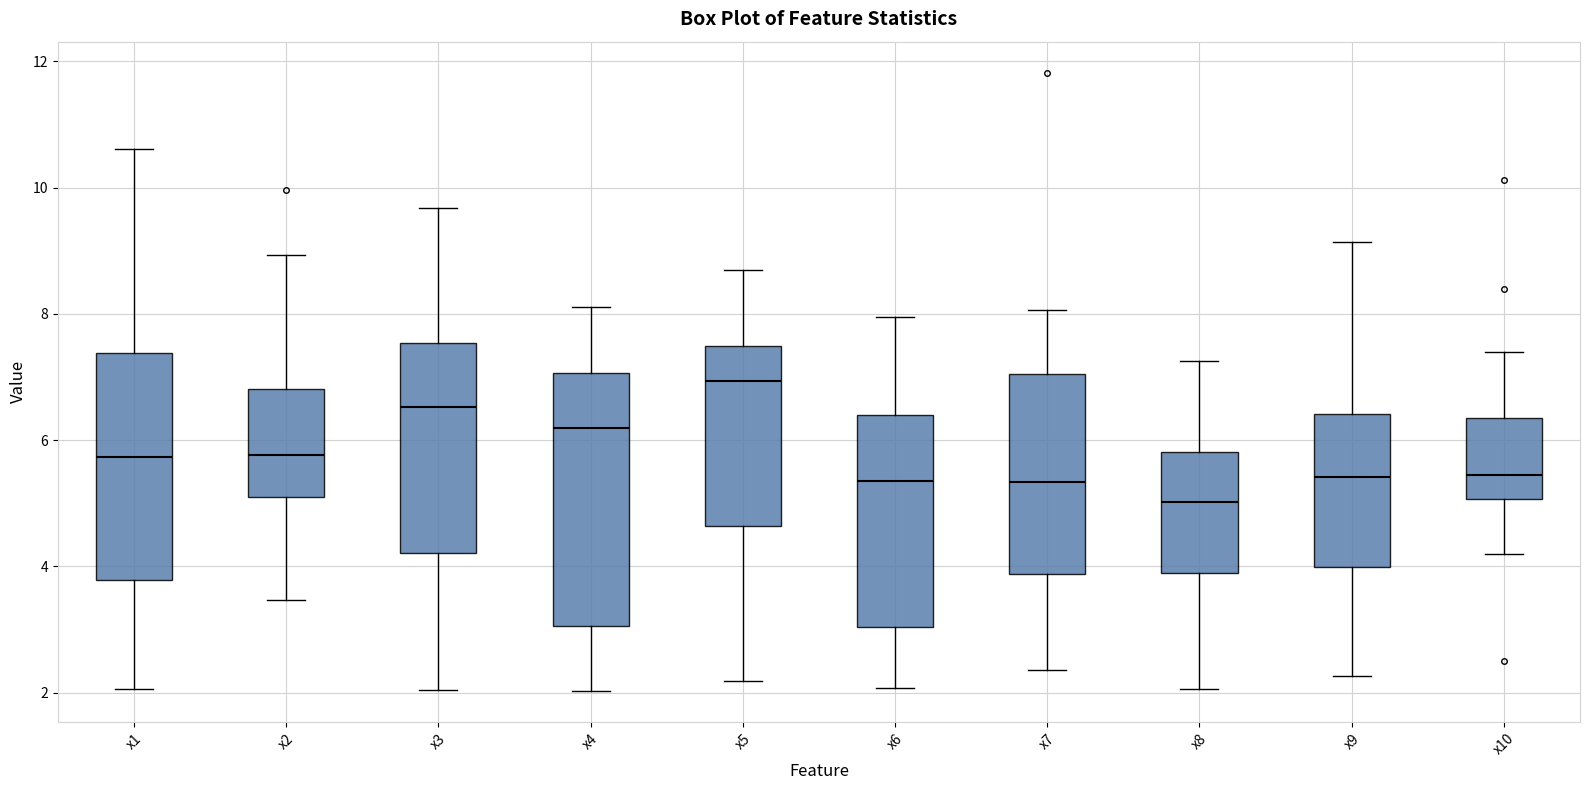

Reading left to right, read every box against the y-axis: the position of its median line, the range the box covers, and the ends of its whiskers. The values are not printed on the chart, so give them approximately, as read against the axis.

x1: median 5.8, box 3.8 to 7.4, whiskers 2.0 to 10.6
x2: median 5.8, box 5.2 to 6.8, whiskers 3.4 to 9.0
x3: median 6.6, box 4.2 to 7.6, whiskers 2.0 to 9.6
x4: median 6.2, box 3.0 to 7.0, whiskers 2.0 to 8.2
x5: median 7.0, box 4.6 to 7.4, whiskers 2.2 to 8.6
x6: median 5.4, box 3.0 to 6.4, whiskers 2.0 to 8.0
x7: median 5.4, box 3.8 to 7.0, whiskers 2.4 to 8.0
x8: median 5.0, box 3.8 to 5.8, whiskers 2.0 to 7.2
x9: median 5.4, box 4.0 to 6.4, whiskers 2.2 to 9.2
x10: median 5.4, box 5.0 to 6.4, whiskers 4.2 to 7.4